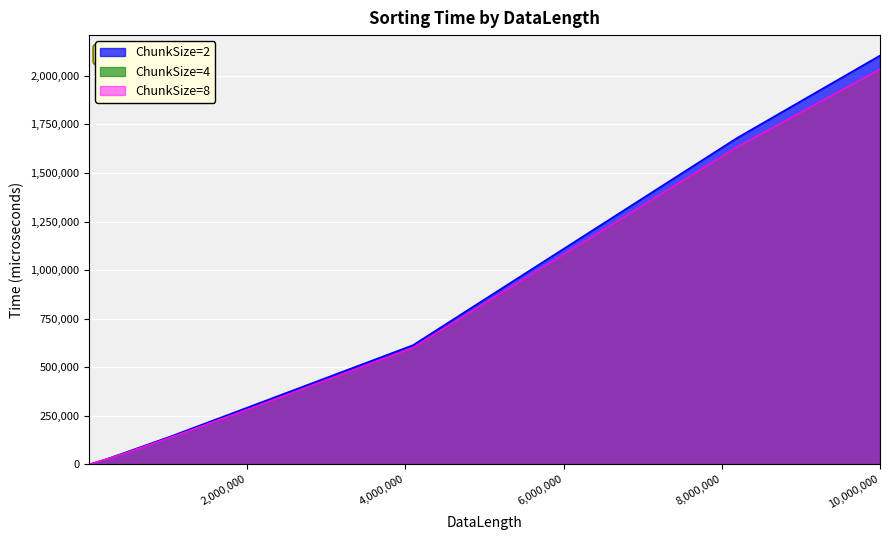

What is the total value across all series at 512000?

200650